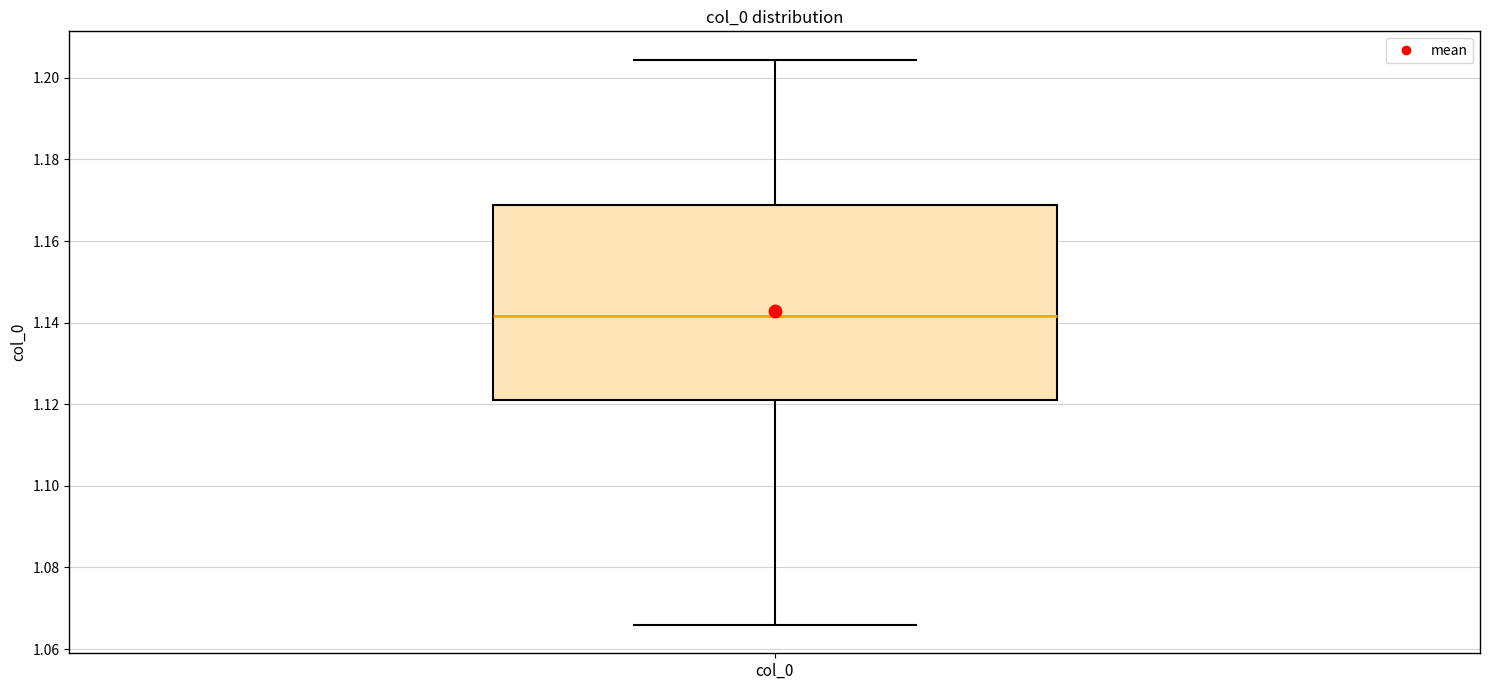

Where is the upper edge of the box for col_0 on the y-axis? The values are not printed on the chart, so give them approximately, as read against the axis.

1.168